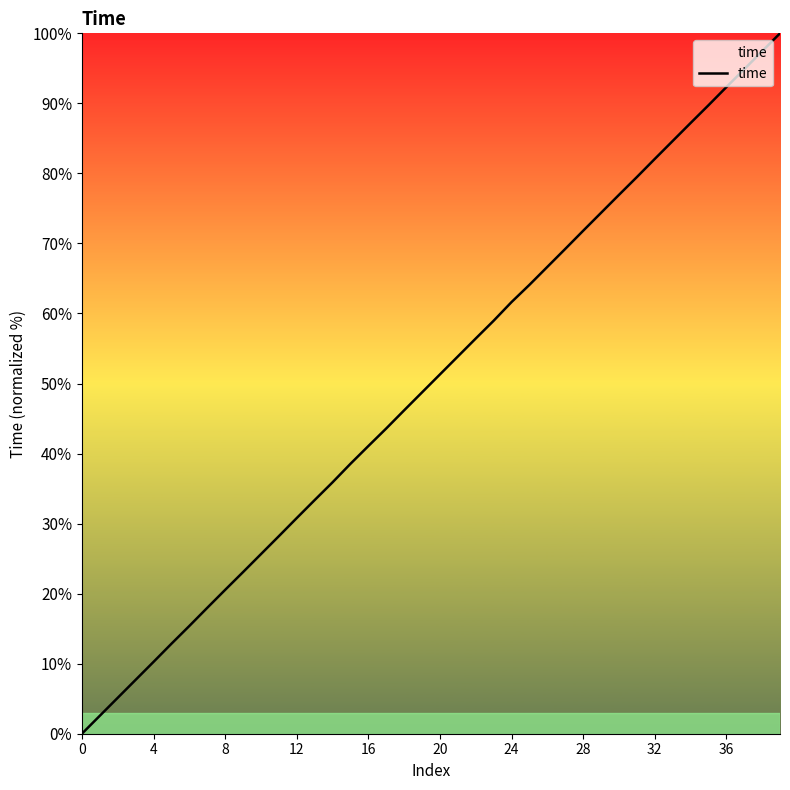

What is the greatest value displayed?

100.0